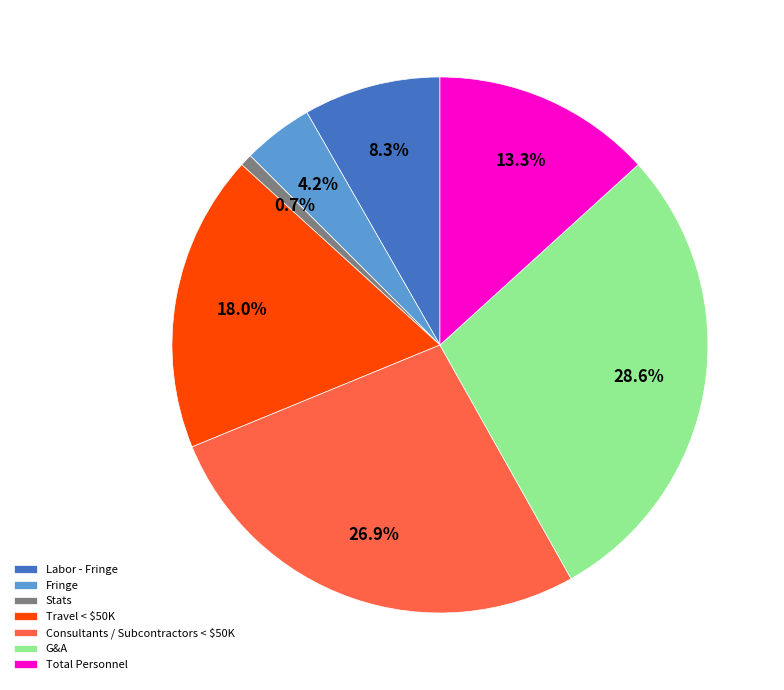

What percentage do G&A and Total Personnel together represent?

41.9%